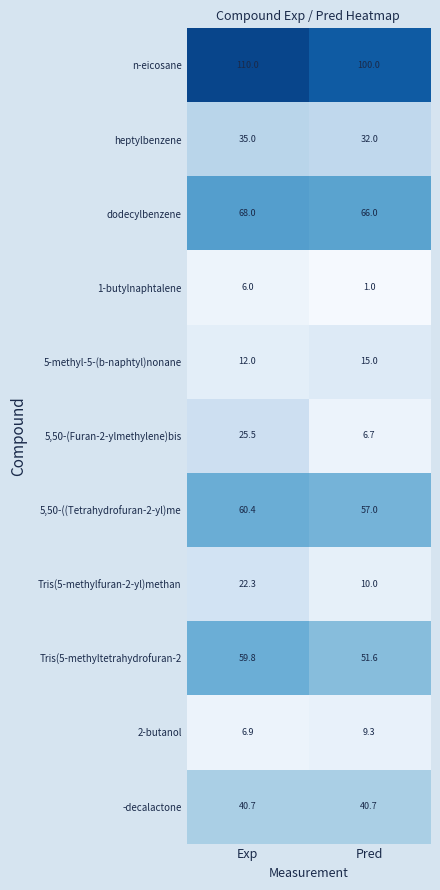

What is the spread (max minus min) of values at Pred?

99.0